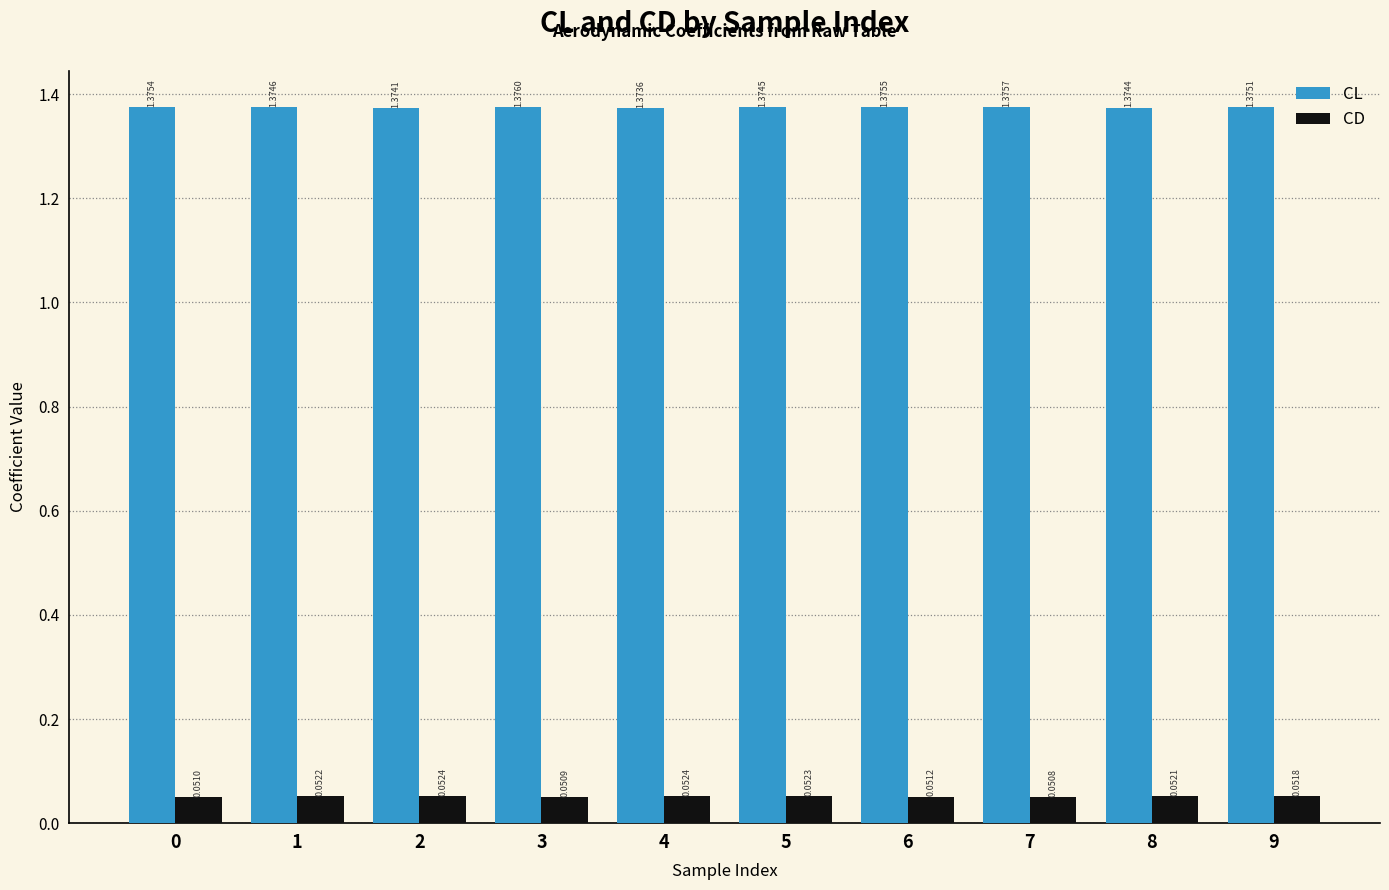

What is the sum of the CL values at 9 and 6?

2.8